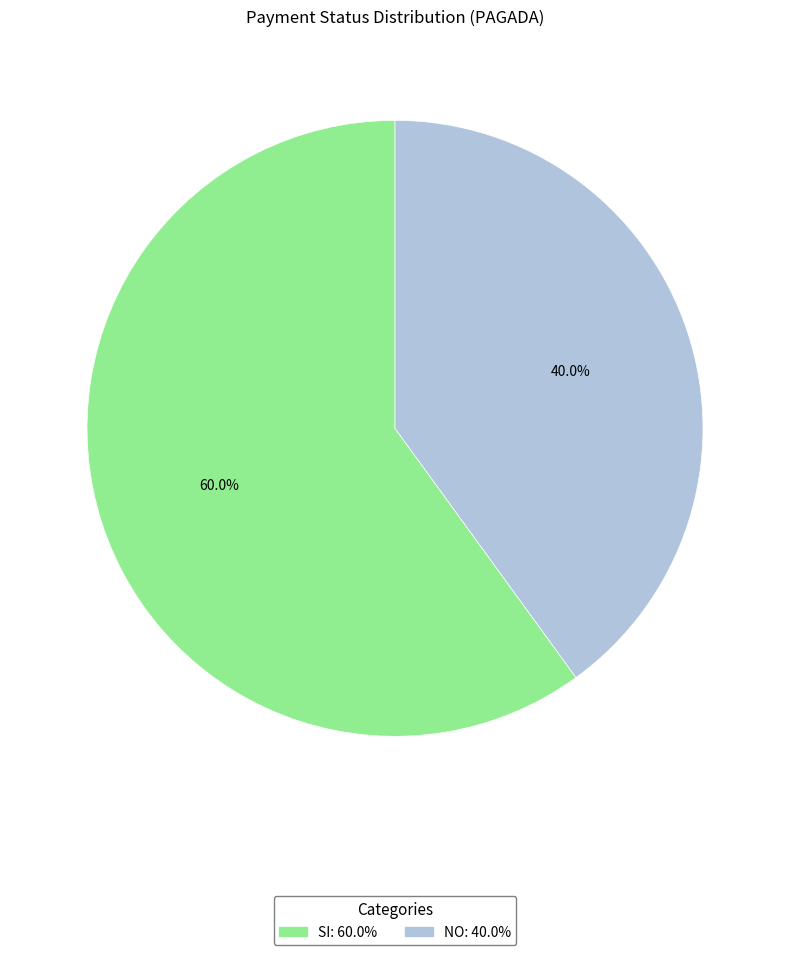

True or false: NO accounts for 46% of the total.

False